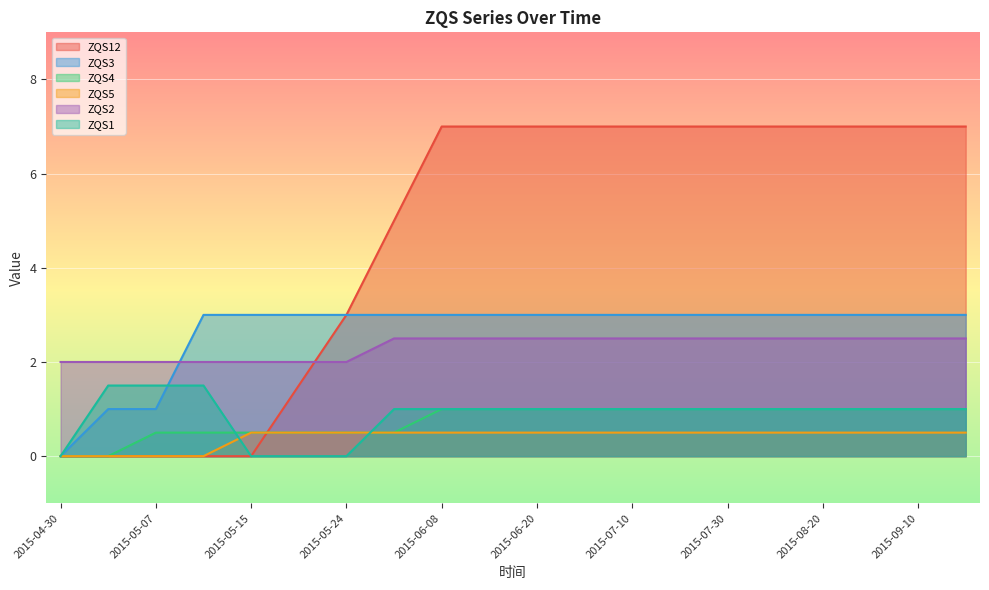

How many ZQS2 values are between 2 and 3?

20